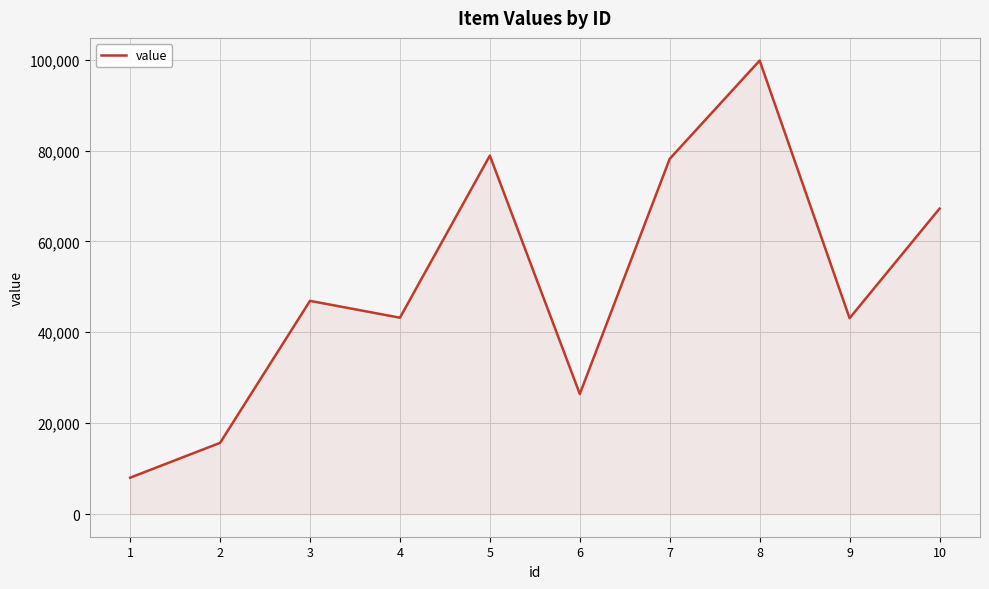

What is the maximum value shown in the chart?

99794